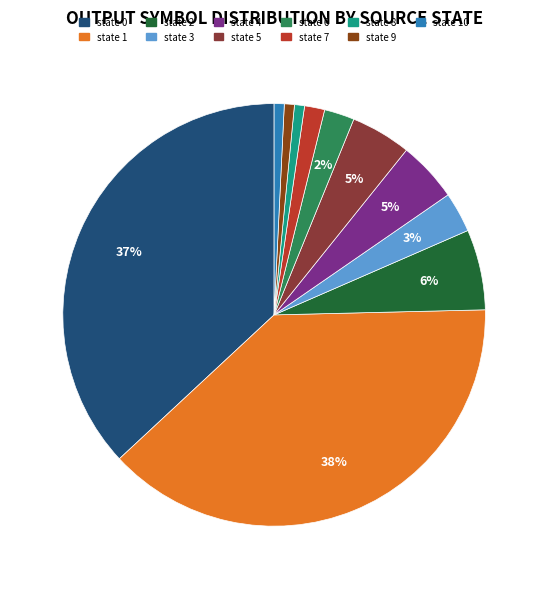

Does any single category account for the majority?

No